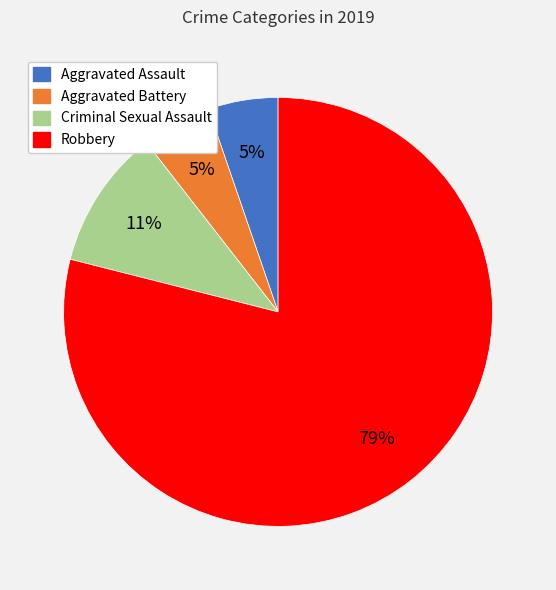

To the nearest percent, what is the difference between the Robbery and Aggravated Battery slice percentages?

74%